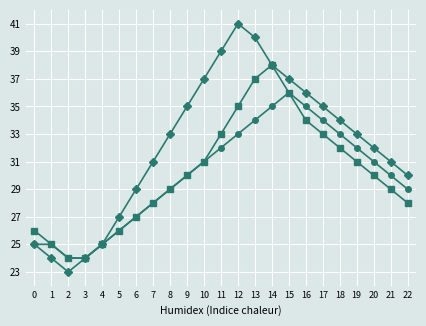

What is the spread (max minus min) of values at 8?

4